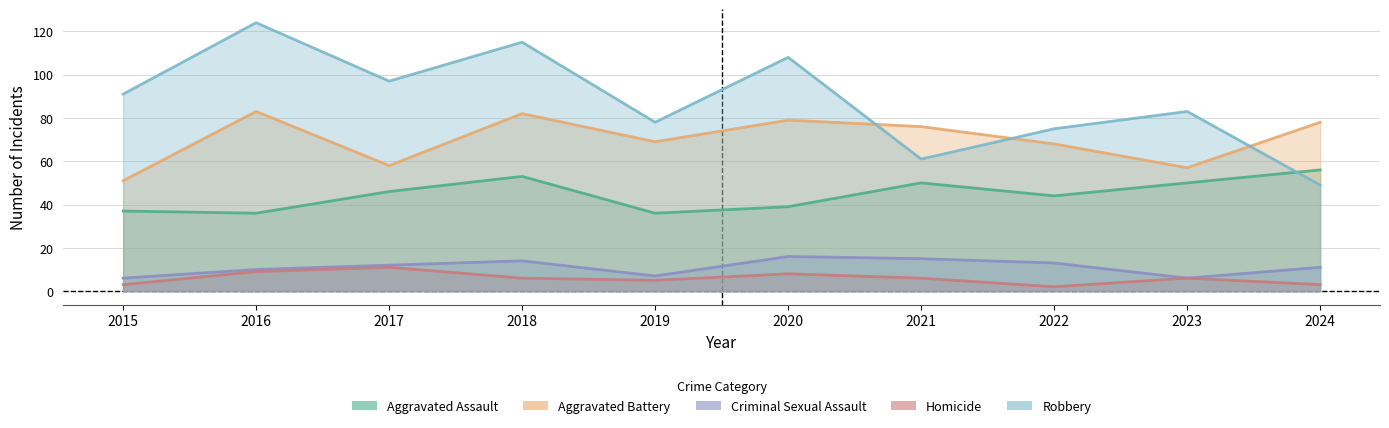

At how many categories does at least one series exceed 94?

4